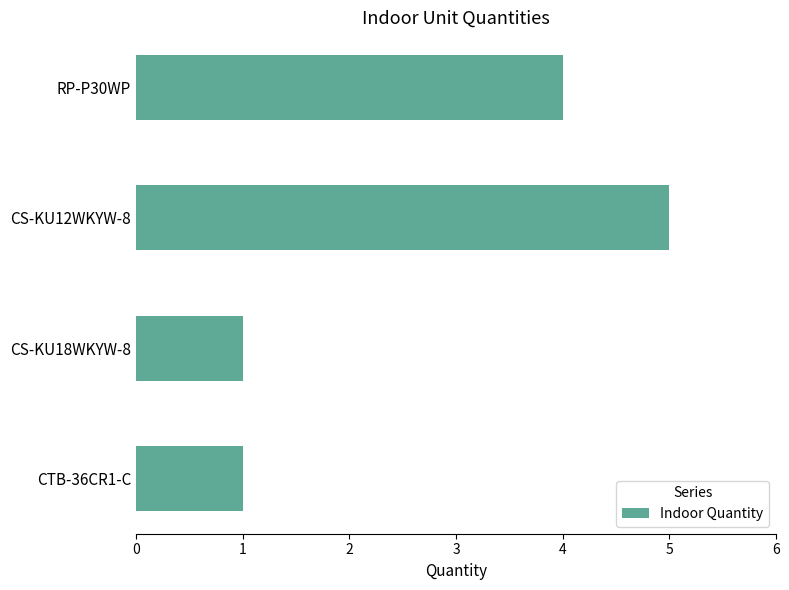

What is the difference between the maximum and minimum values?

4